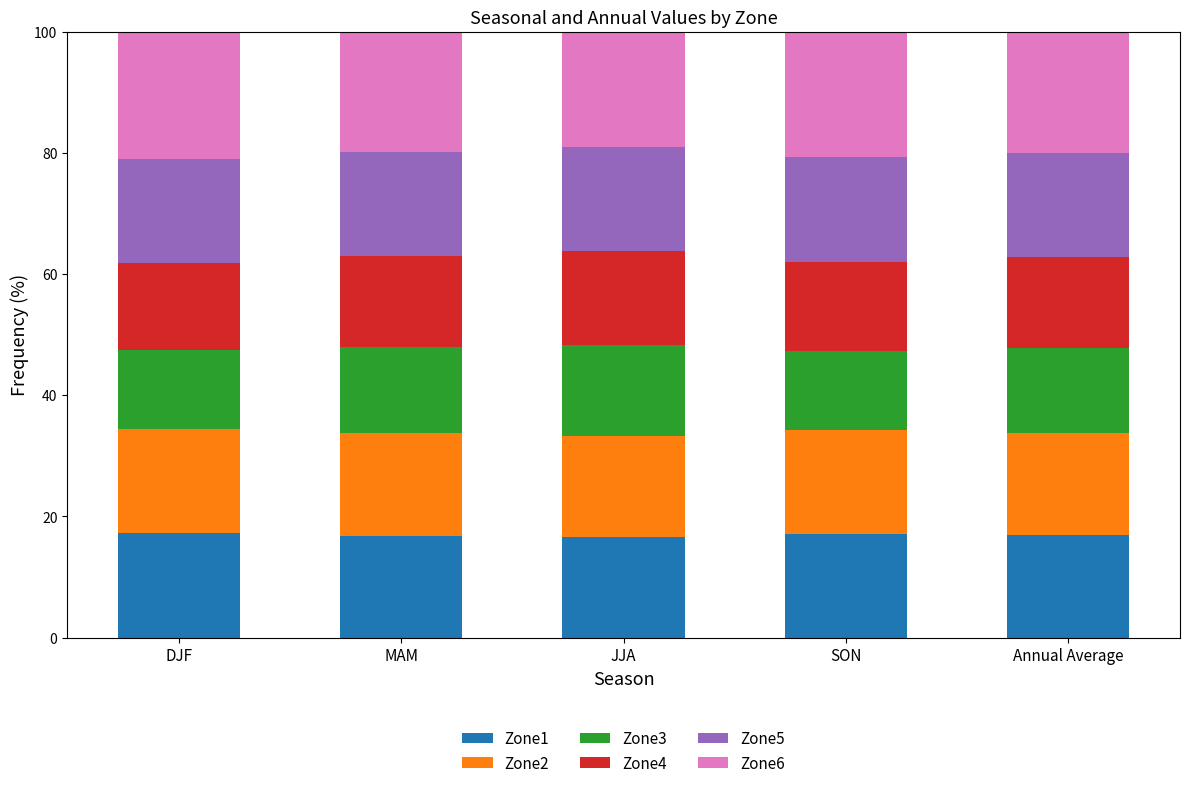

What is the total value across all series at MAM?

100.0